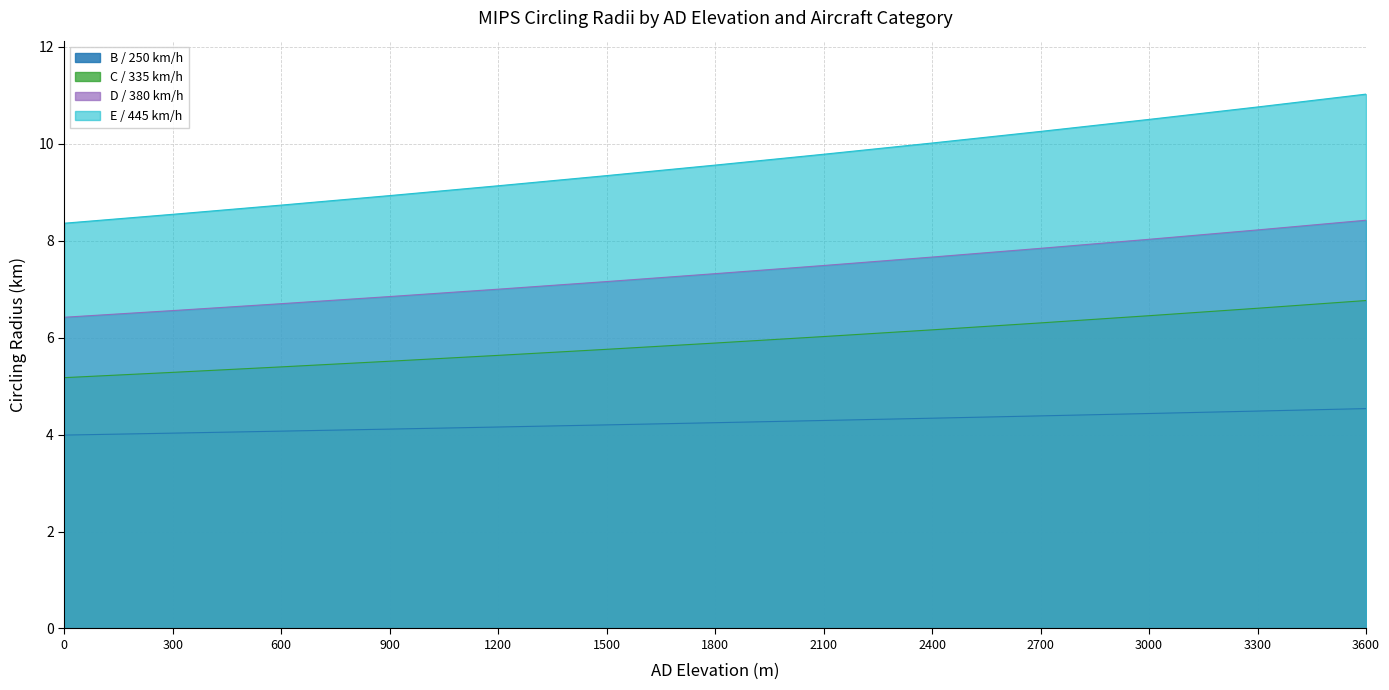

List the series in order of their overall mean, highest first.

E / 445 km/h, D / 380 km/h, C / 335 km/h, B / 250 km/h